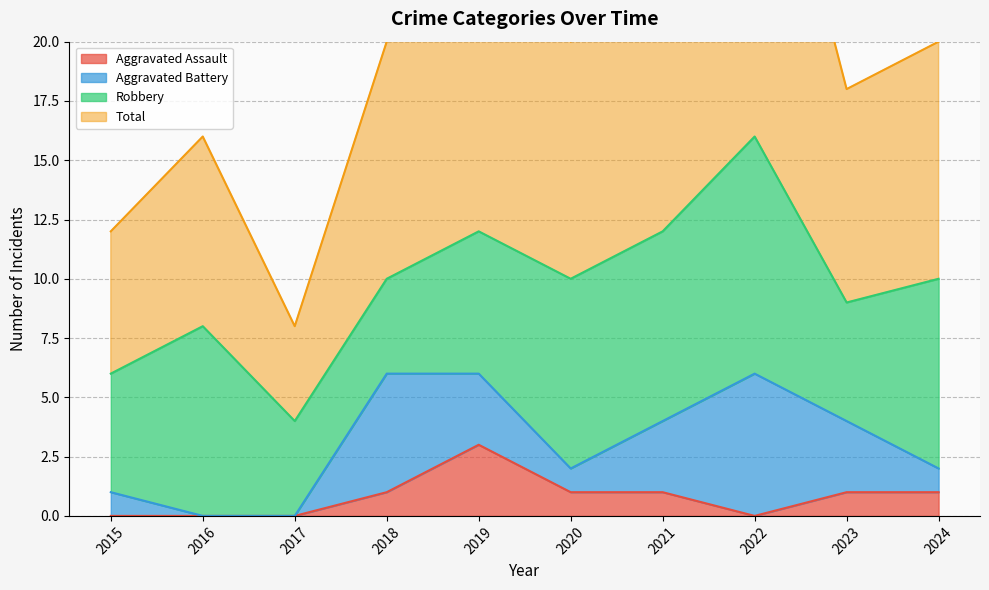

How many interior local valleys does the Aggravated Assault series have?

1